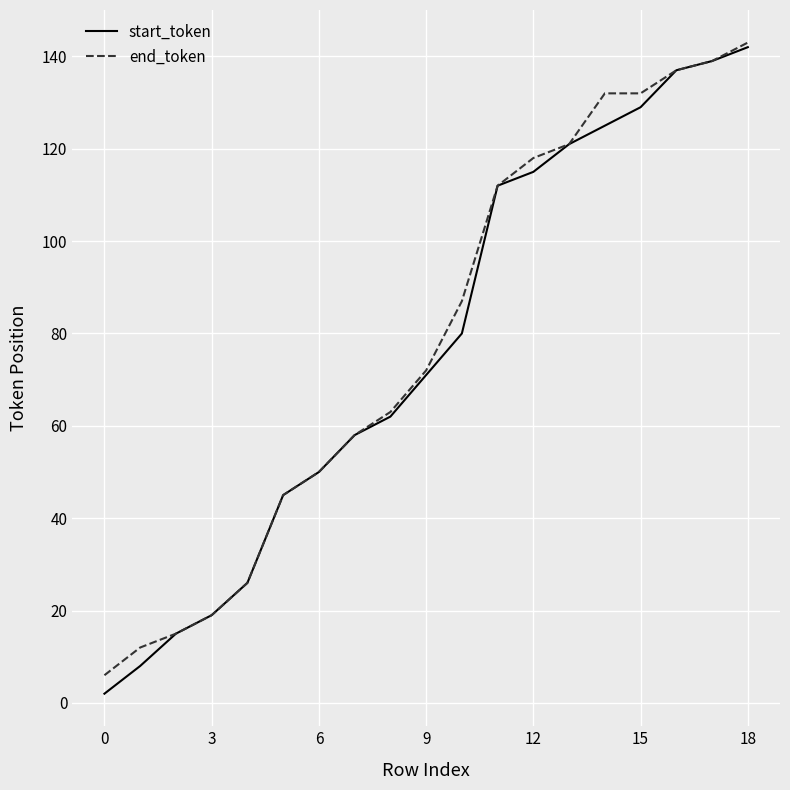

What is the greatest value displayed?

143